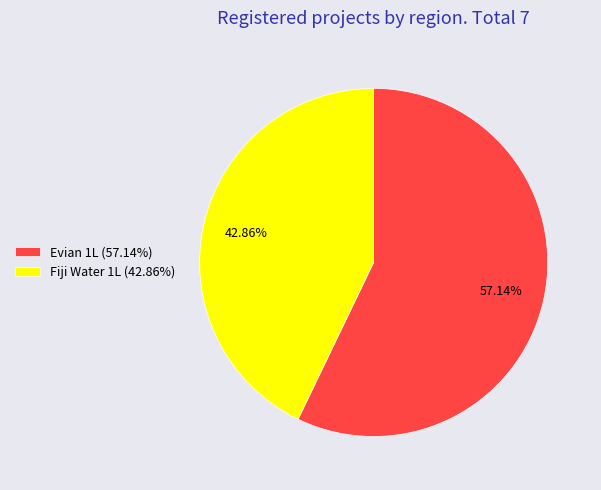

Does Evian 1L represent more than half of the total?

Yes